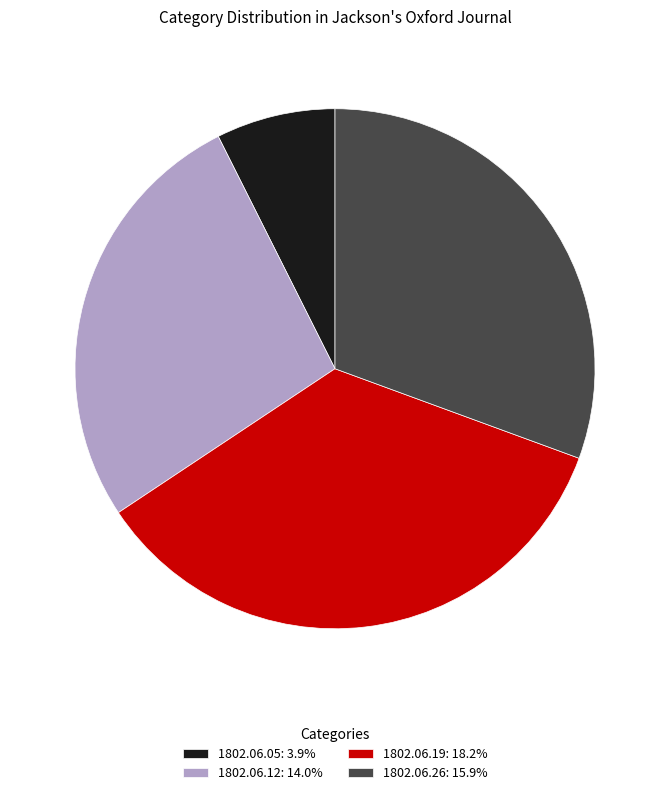

Is there any slice that represents more than half of the pie?

No